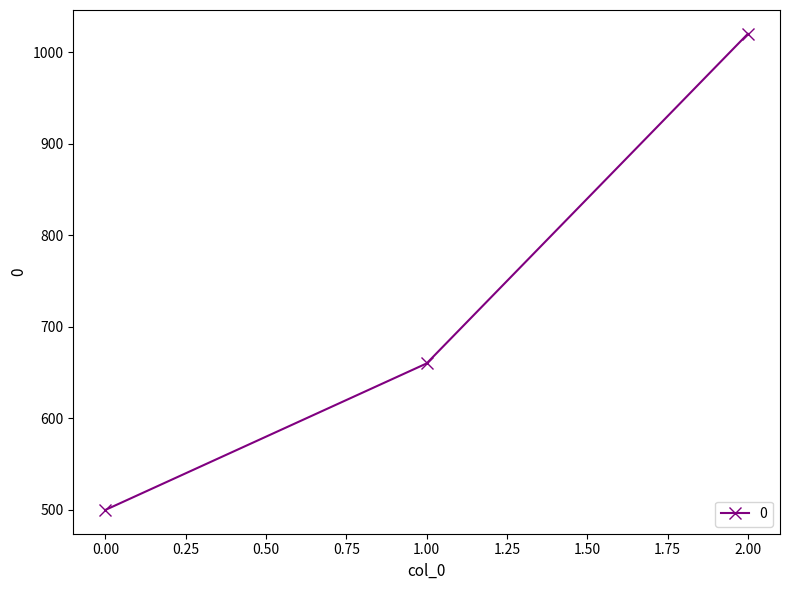

Reading left to right, extract all data points from this chart.

500	660	1020